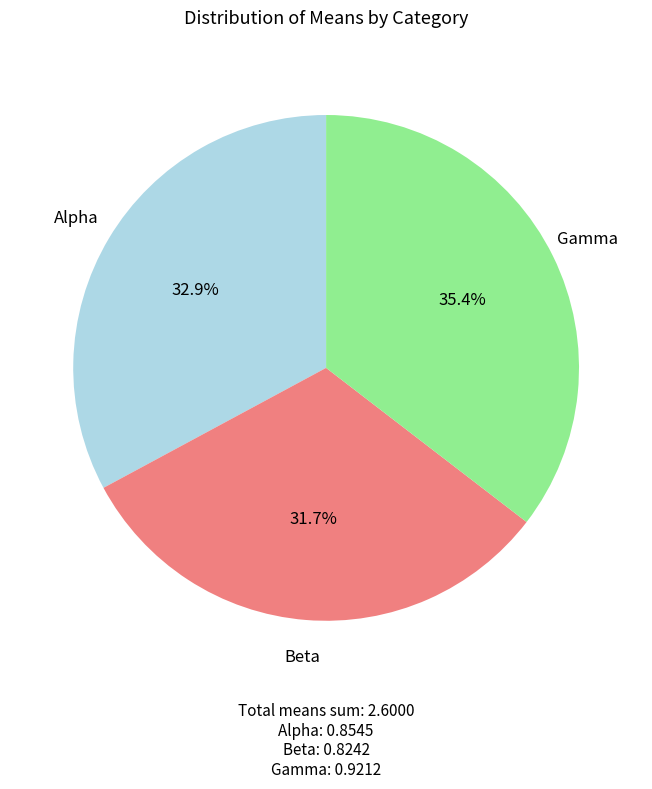

Is there any slice that represents more than half of the pie?

No